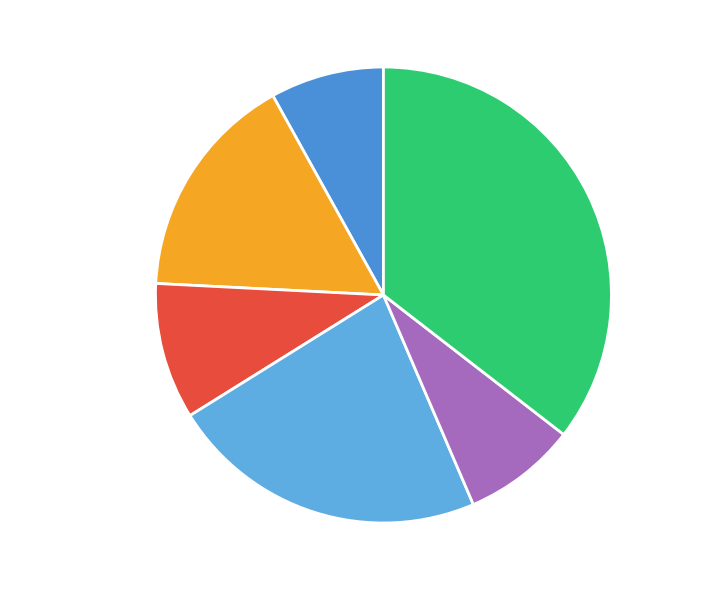

How many segments does this pie chart have?

6